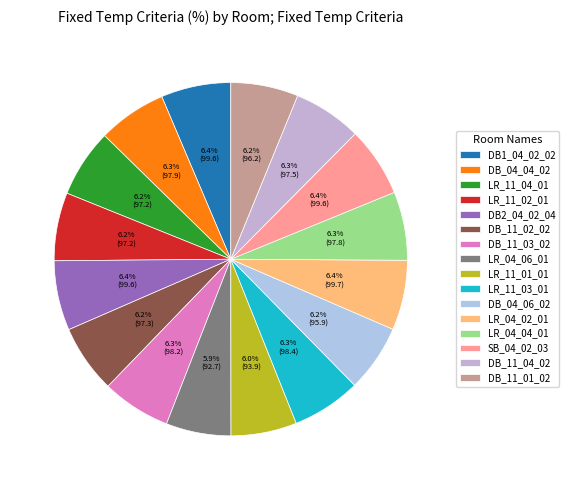

How many segments does this pie chart have?

16